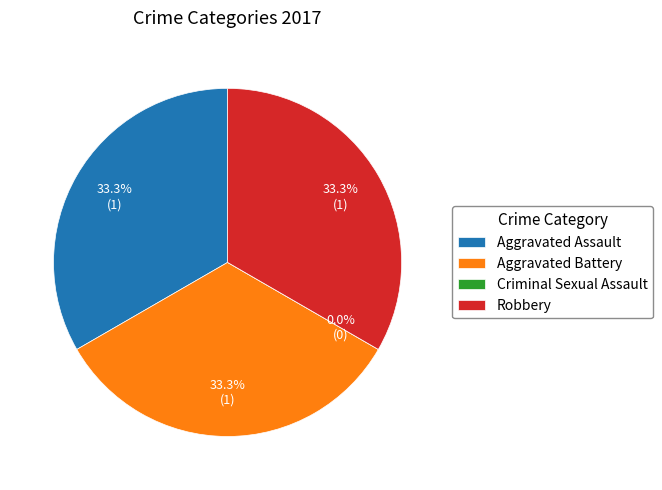

How many slices are in this pie chart?

4